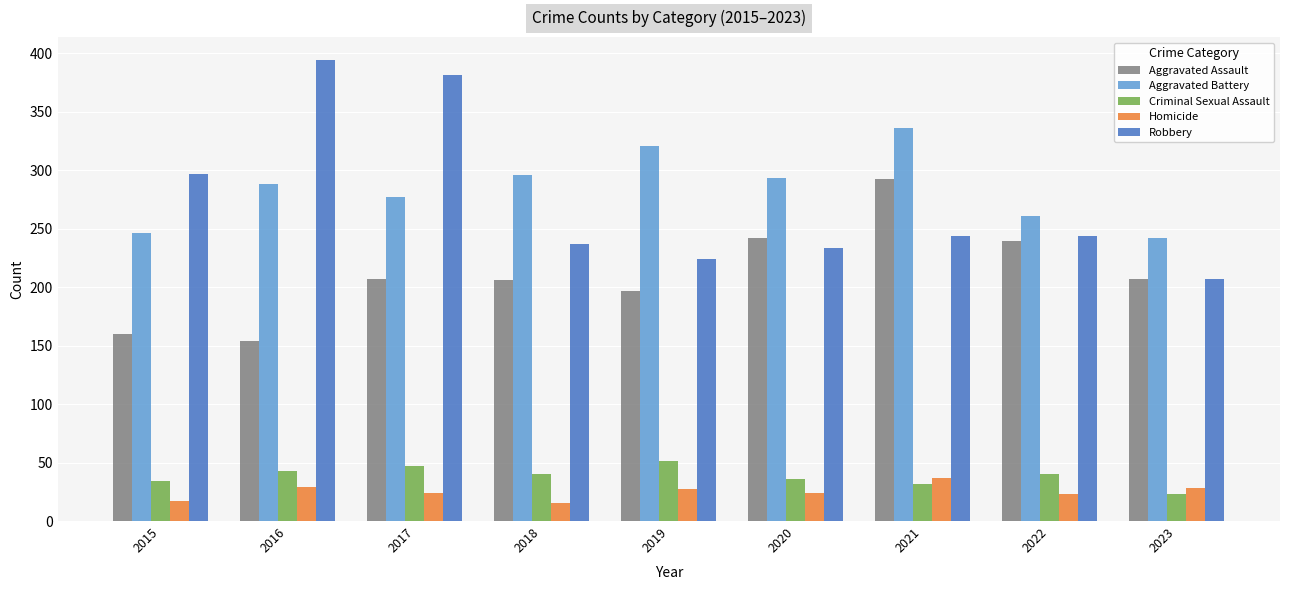

Rank the series at 2020 from lowest to highest value.

Homicide, Criminal Sexual Assault, Robbery, Aggravated Assault, Aggravated Battery